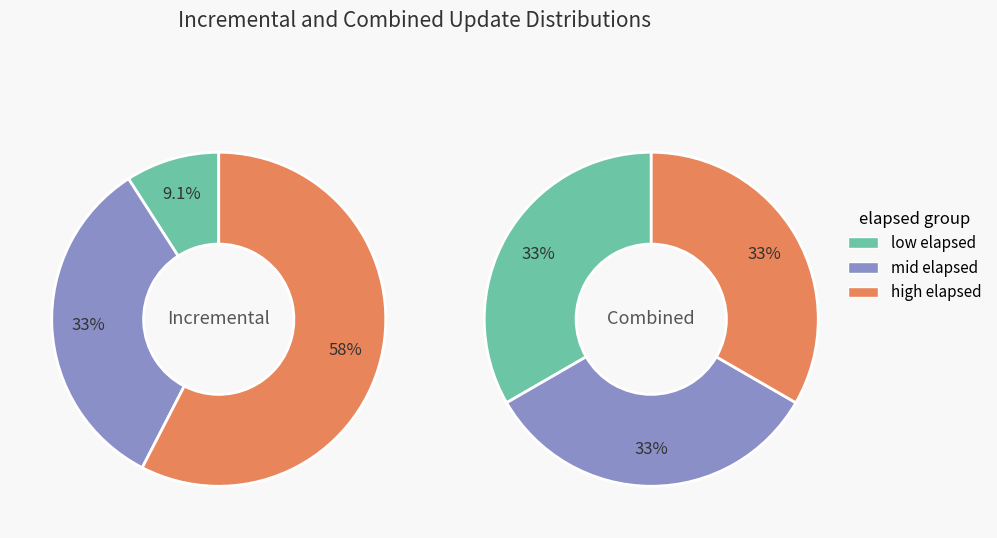

Is there a majority slice in this chart?

No